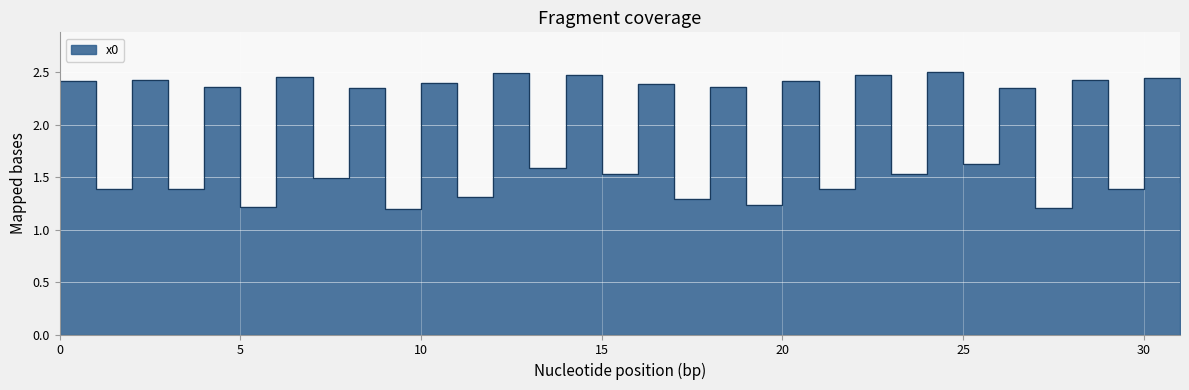

What is the value of the 1st point from the left?

2.4